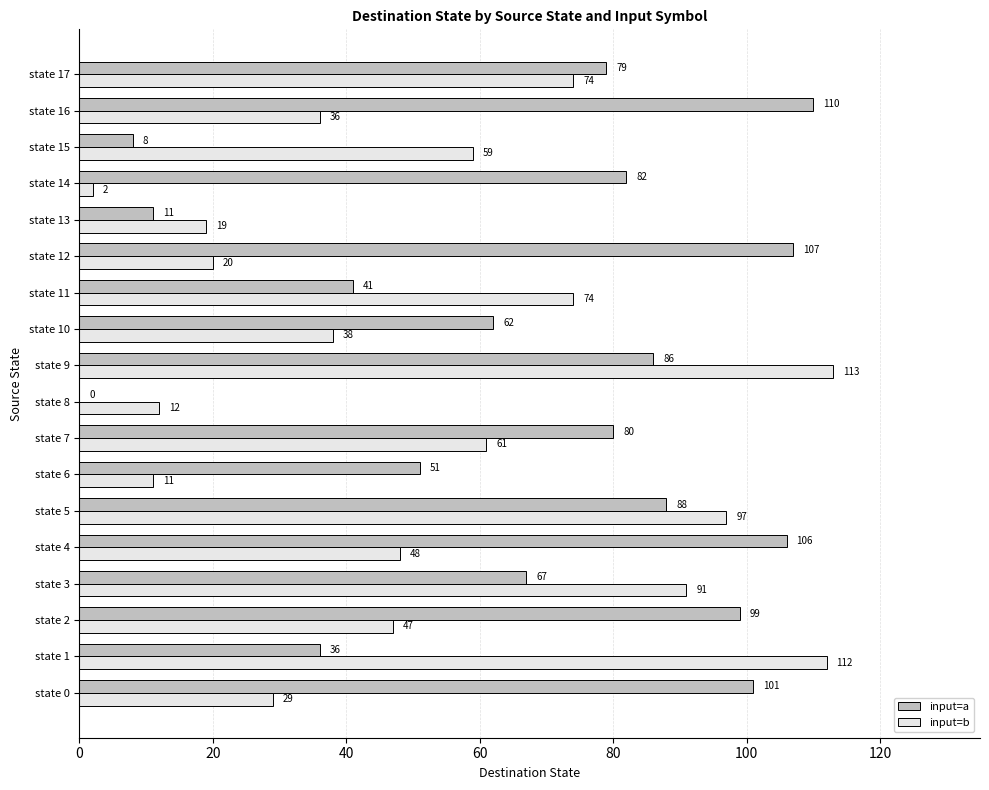

Which series has the largest total across all categories?

input=a